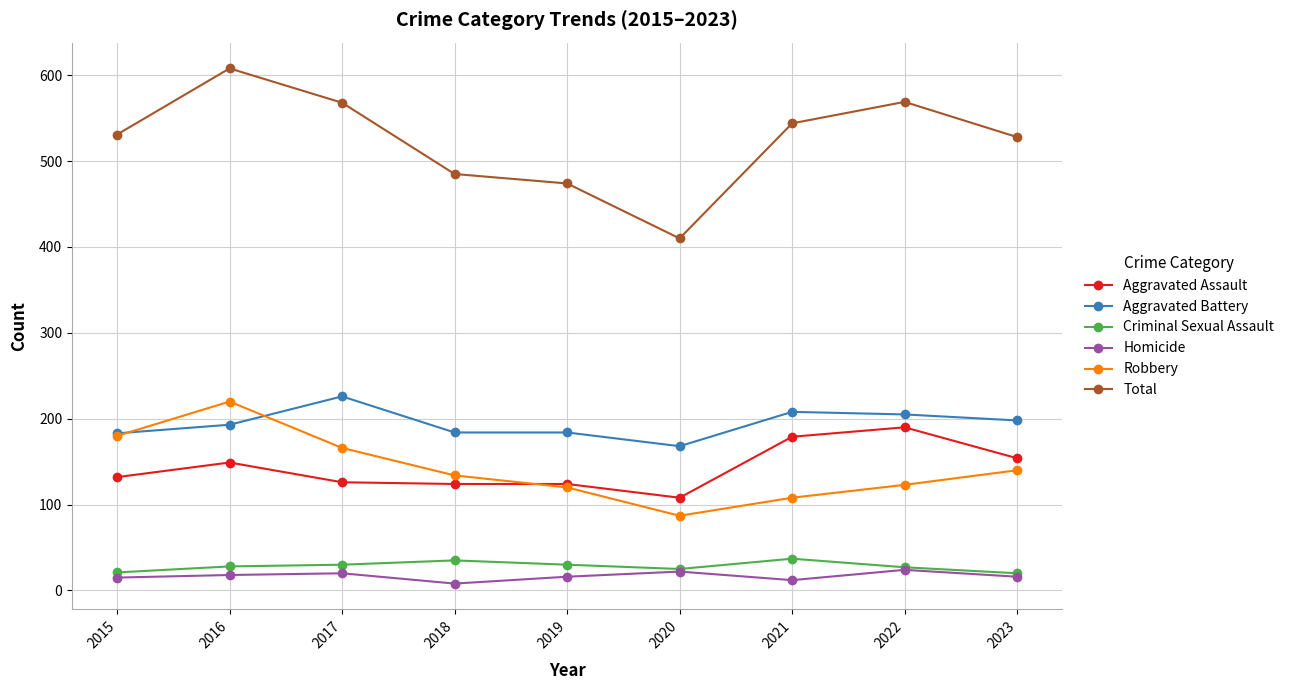

Is this an area chart (filled region under the line)?

No